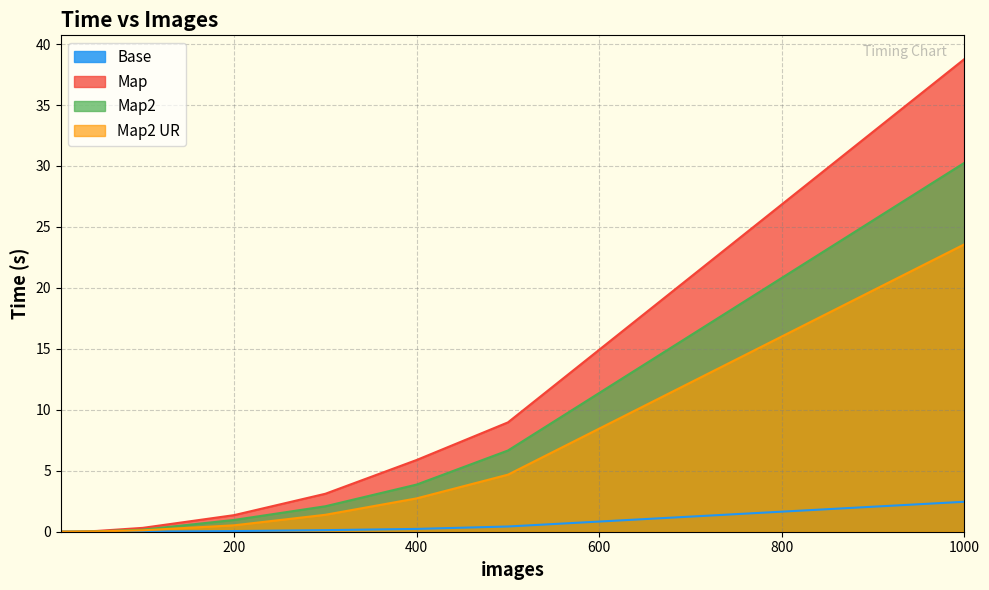

What is the difference between the highest and lowest values at 100?

0.3